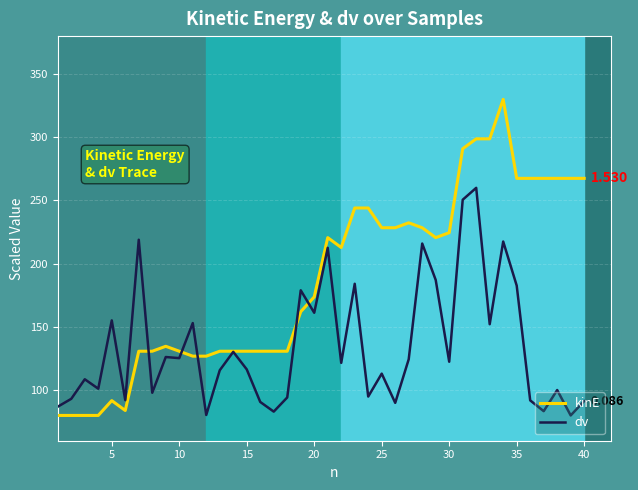

List the series in order of their peak value, highest first.

kinE, dv